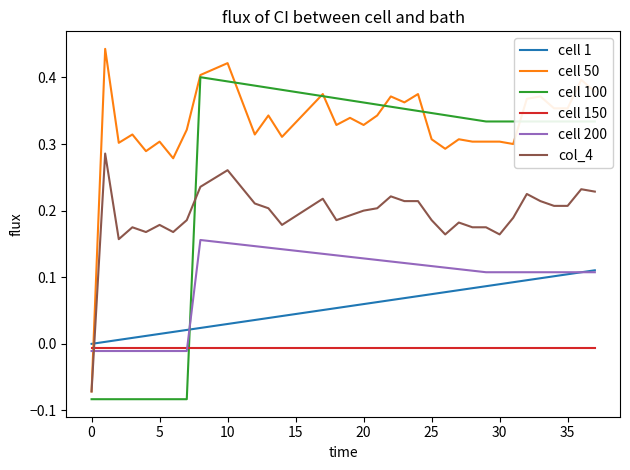

Is this an area chart (filled region under the line)?

No